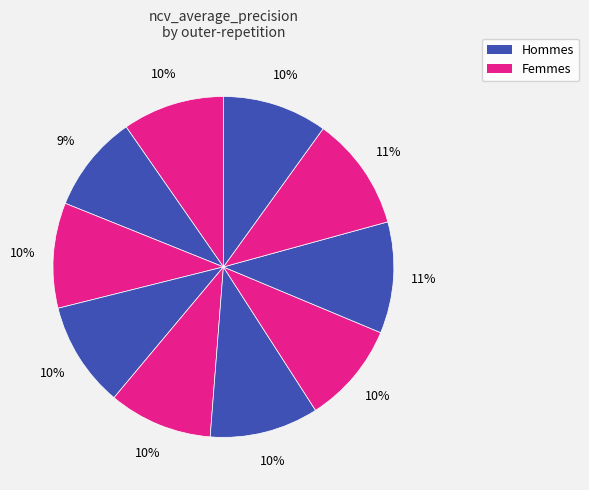

How many slices are in this pie chart?

10